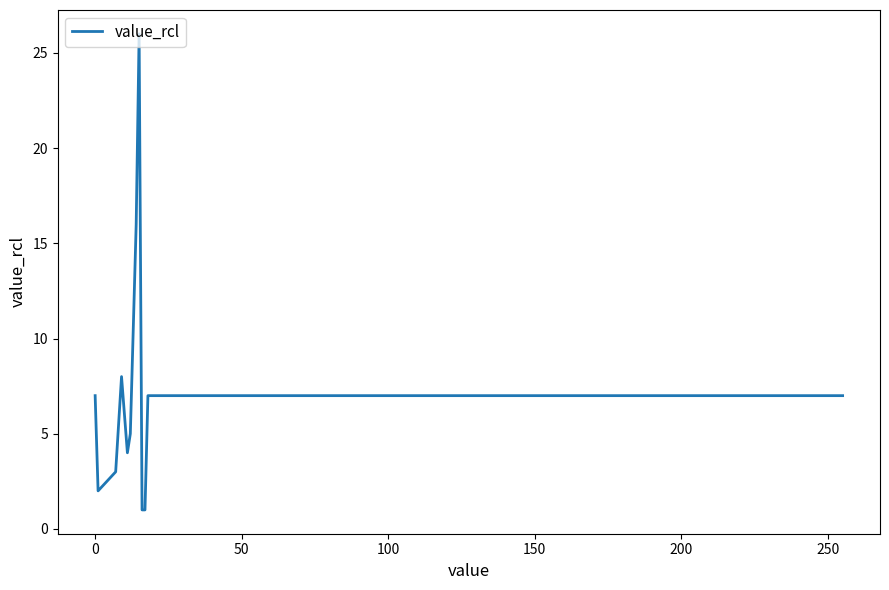

What is the maximum value shown in the chart?

26